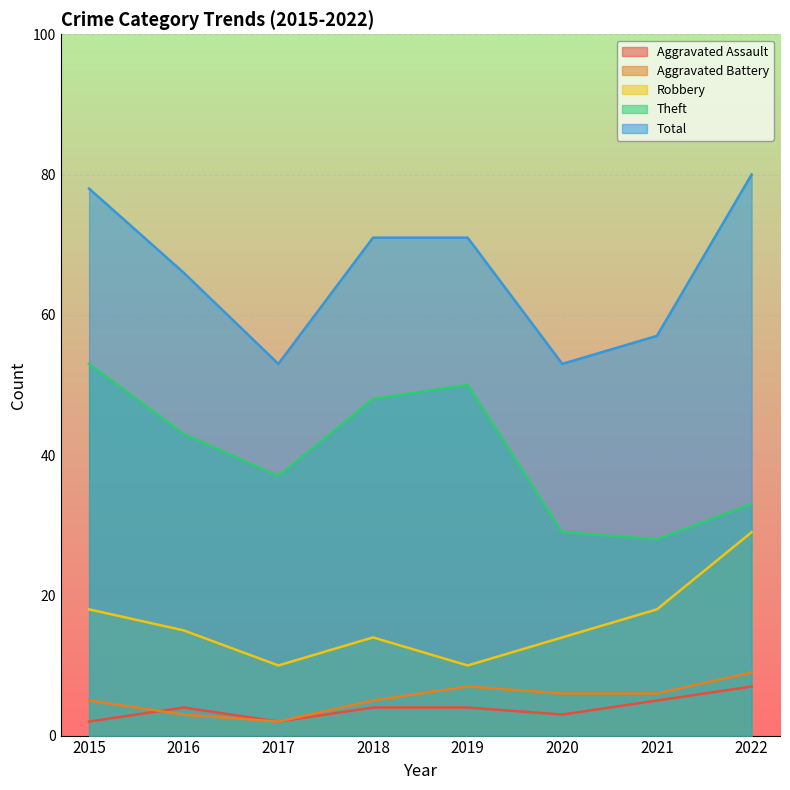

True or false: Theft and Total cross at least once.

False